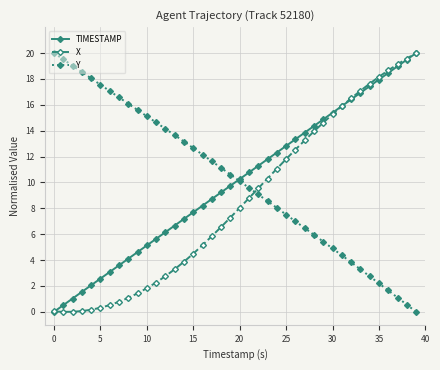

What is the maximum value shown in the chart?

20.0